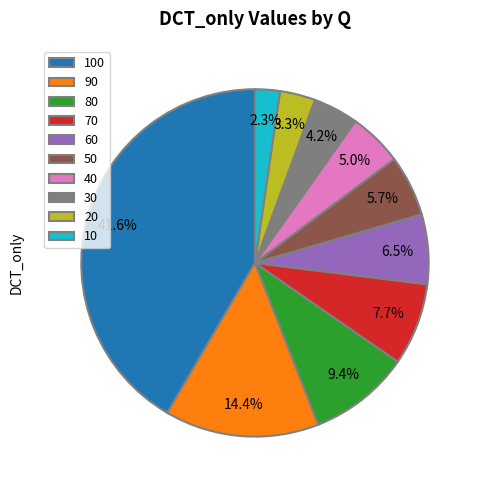

What portion of the pie excludes 10?

97.7%